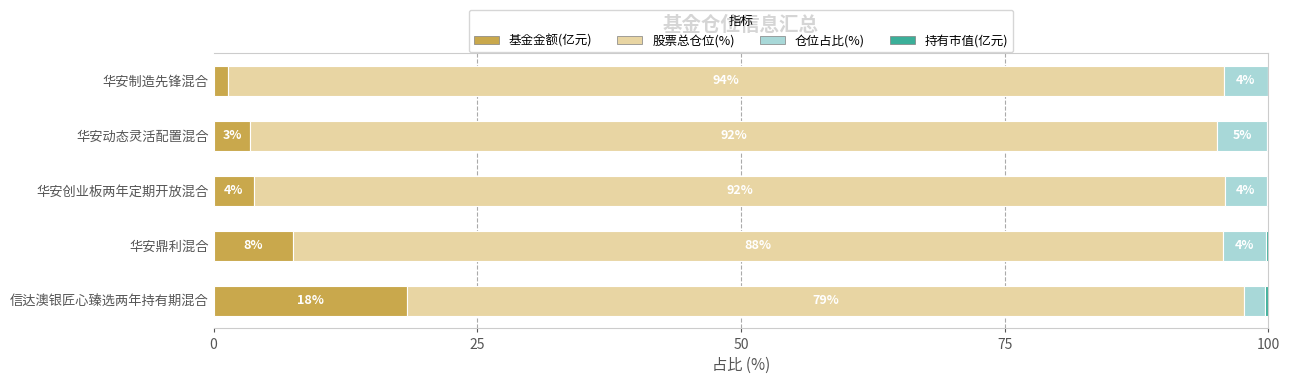

What is the total value across all series at 华安鼎利混合?

100.0